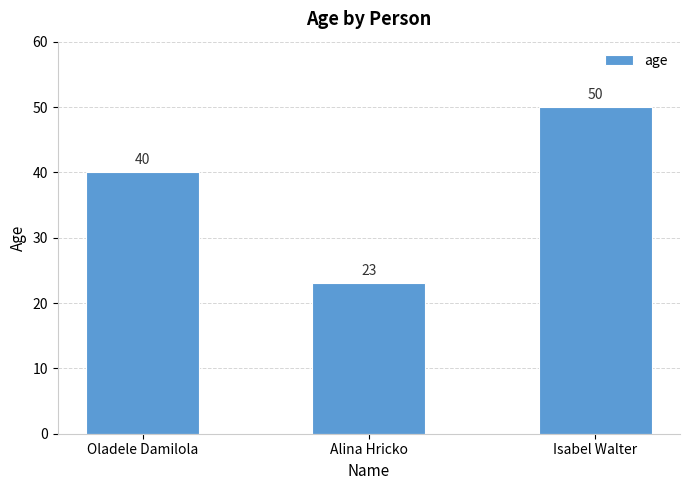

Are the bars grouped side by side (vs. stacked)?

No